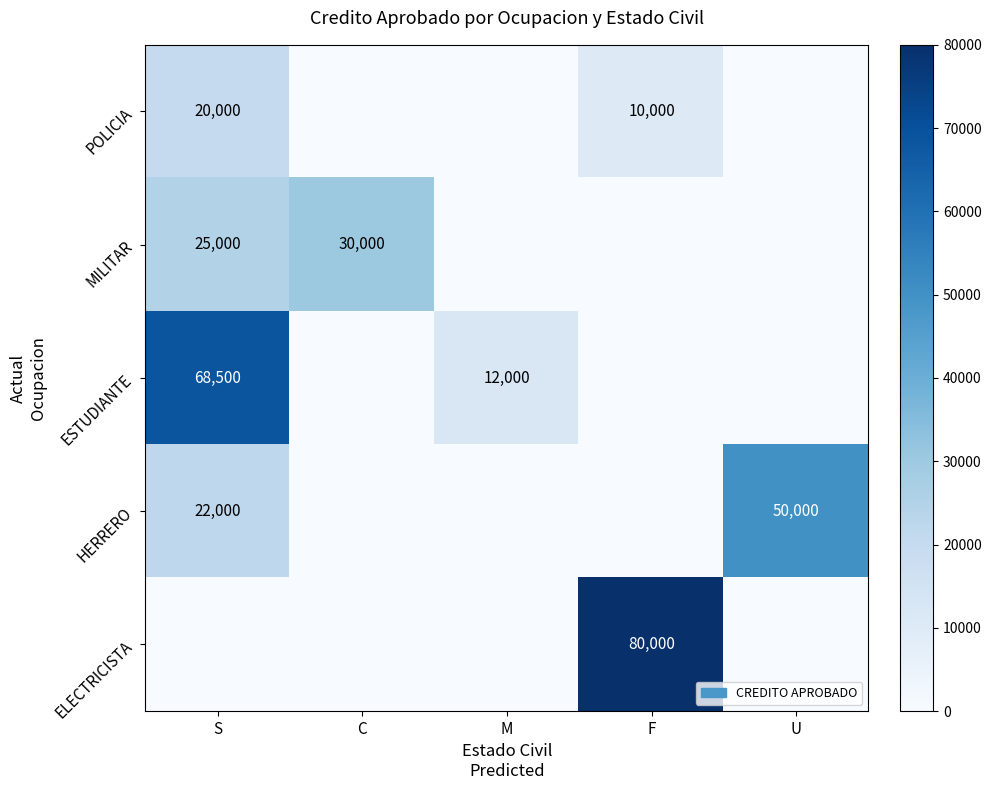

The POLICIA series shows 28113 at S. True or false?

False